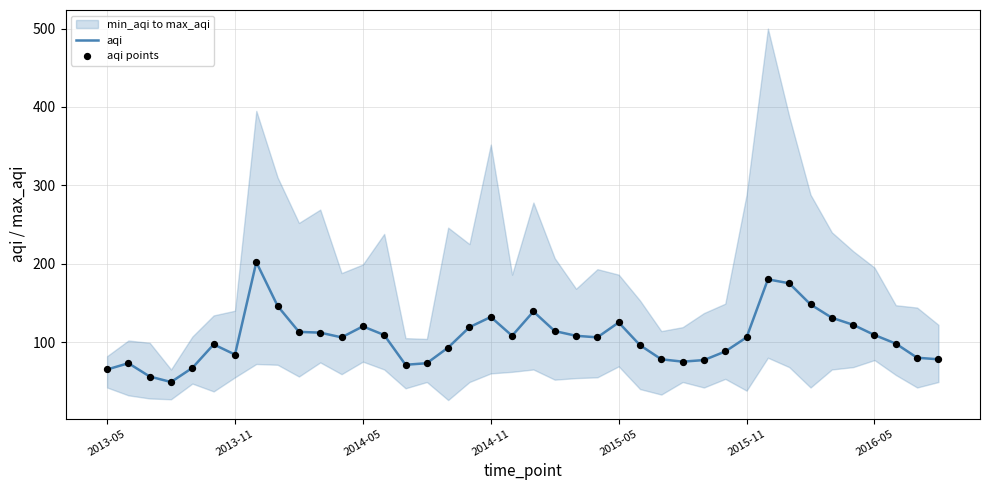

Which series has the largest total across all categories?

aqi